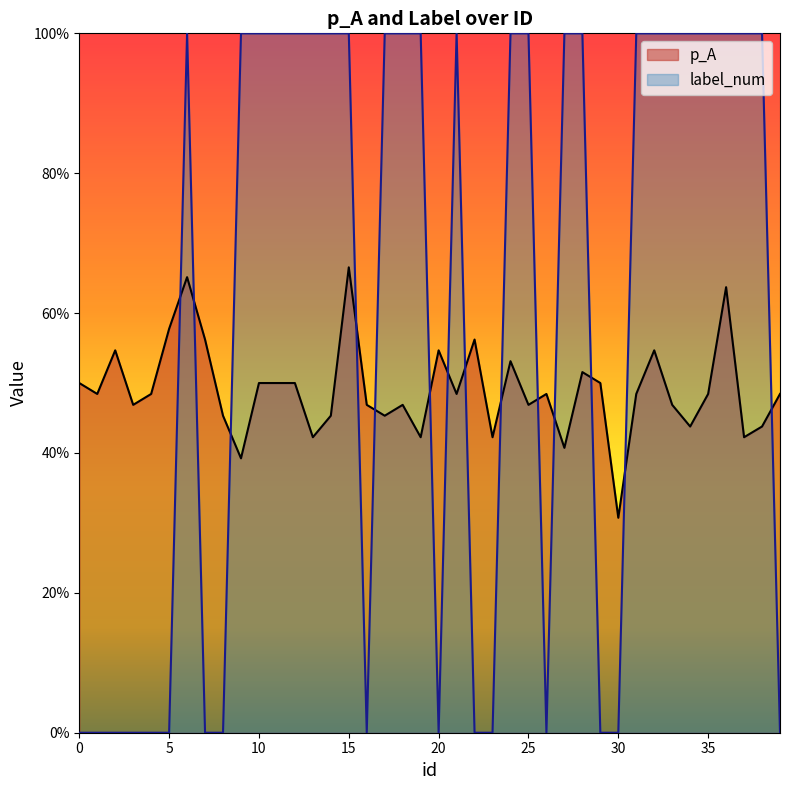

How many lines are shown in the chart?

2